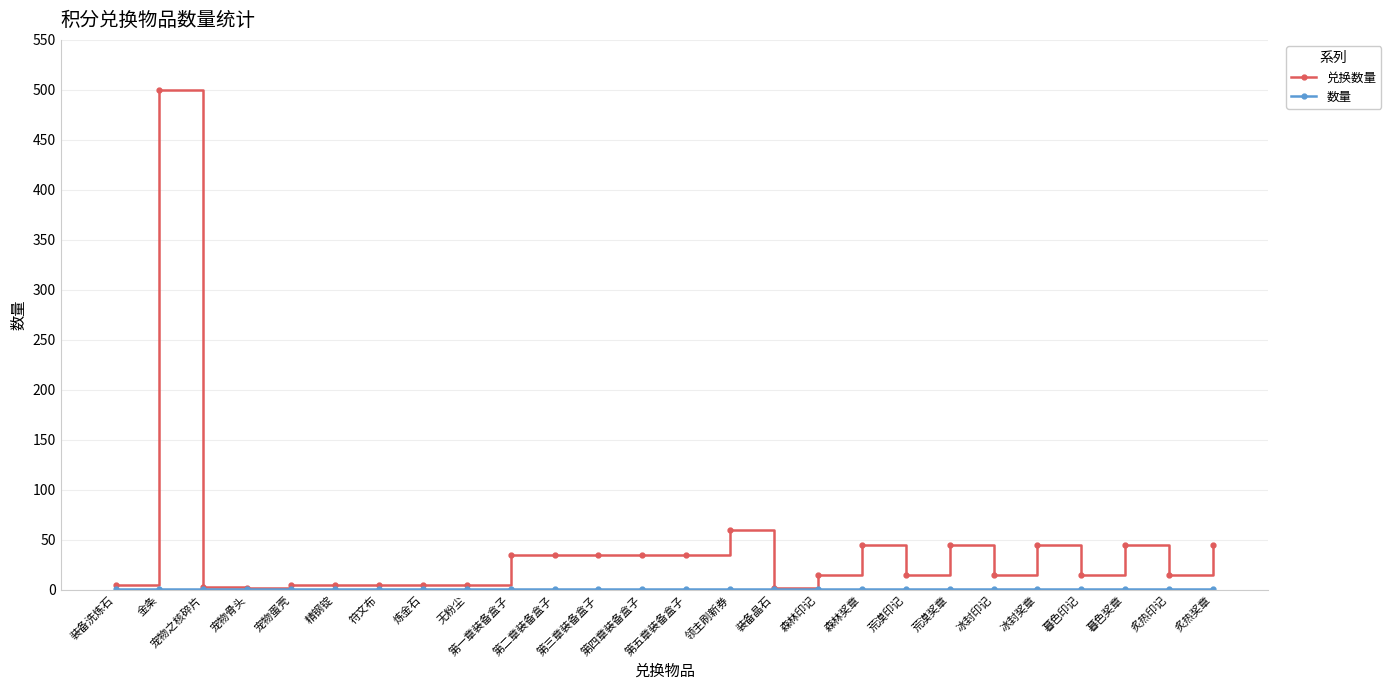

What is the label of the 17th point from the right?

第一章装备盒子